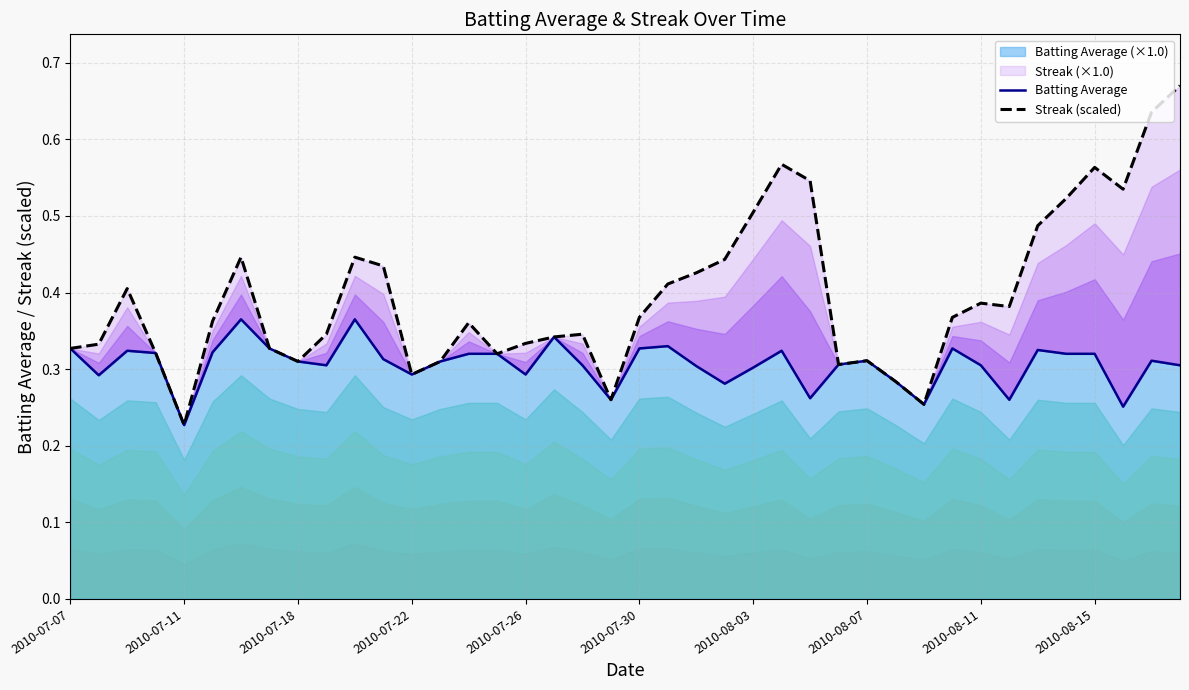

Reading left to right, list all the values displayed in this chart.

Batting Average: 0.3	0.3	0.3	0.3	0.2	0.3	0.4	0.3	0.3	0.3	0.4	0.3	0.3	0.3	0.3	0.3	0.3	0.3	0.3	0.3	0.3	0.3	0.3	0.3	0.3	0.3	0.3	0.3	0.3	0.3	0.3	0.3	0.3	0.3	0.3	0.3	0.3	0.3	0.3	0.3
Streak (scaled): 0.3	0.3	0.4	0.3	0.2	0.4	0.4	0.3	0.3	0.3	0.4	0.4	0.3	0.3	0.4	0.3	0.3	0.3	0.3	0.3	0.4	0.4	0.4	0.4	0.5	0.6	0.5	0.3	0.3	0.3	0.3	0.4	0.4	0.4	0.5	0.5	0.6	0.5	0.6	0.7